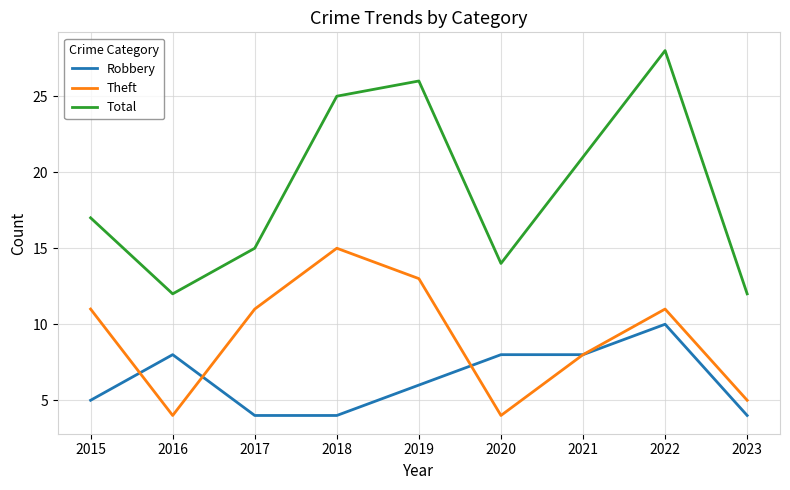

At which category does Theft reach its first local peak?

2018